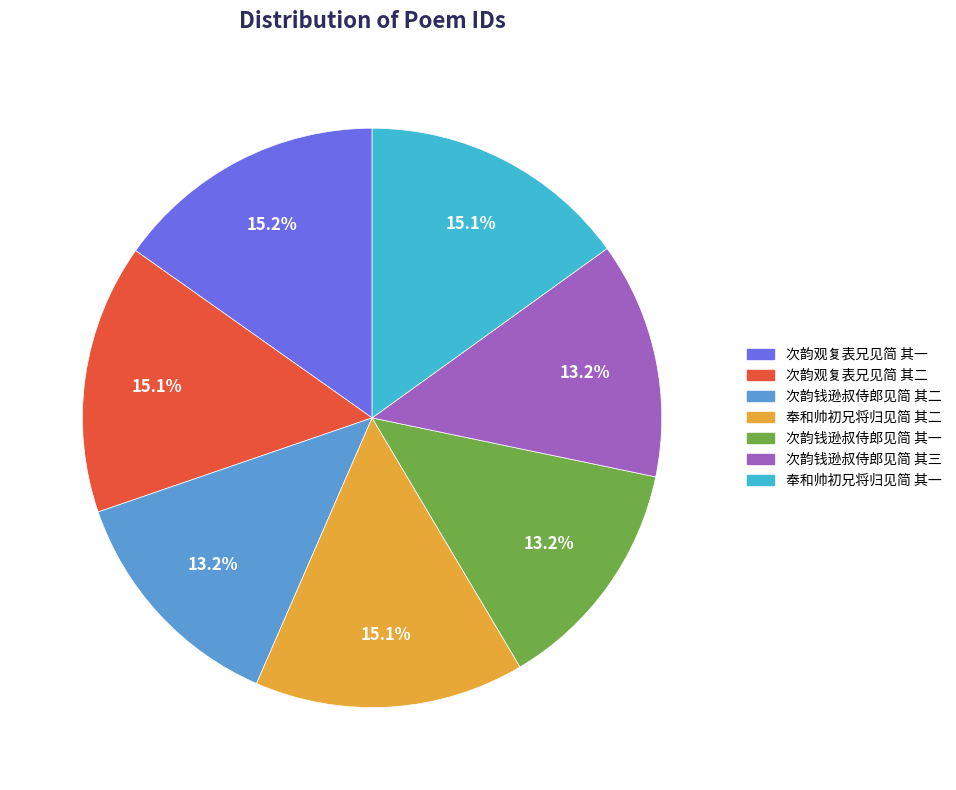

Does 次韵钱逊叔侍郎见简 其二 represent more than half of the total?

No